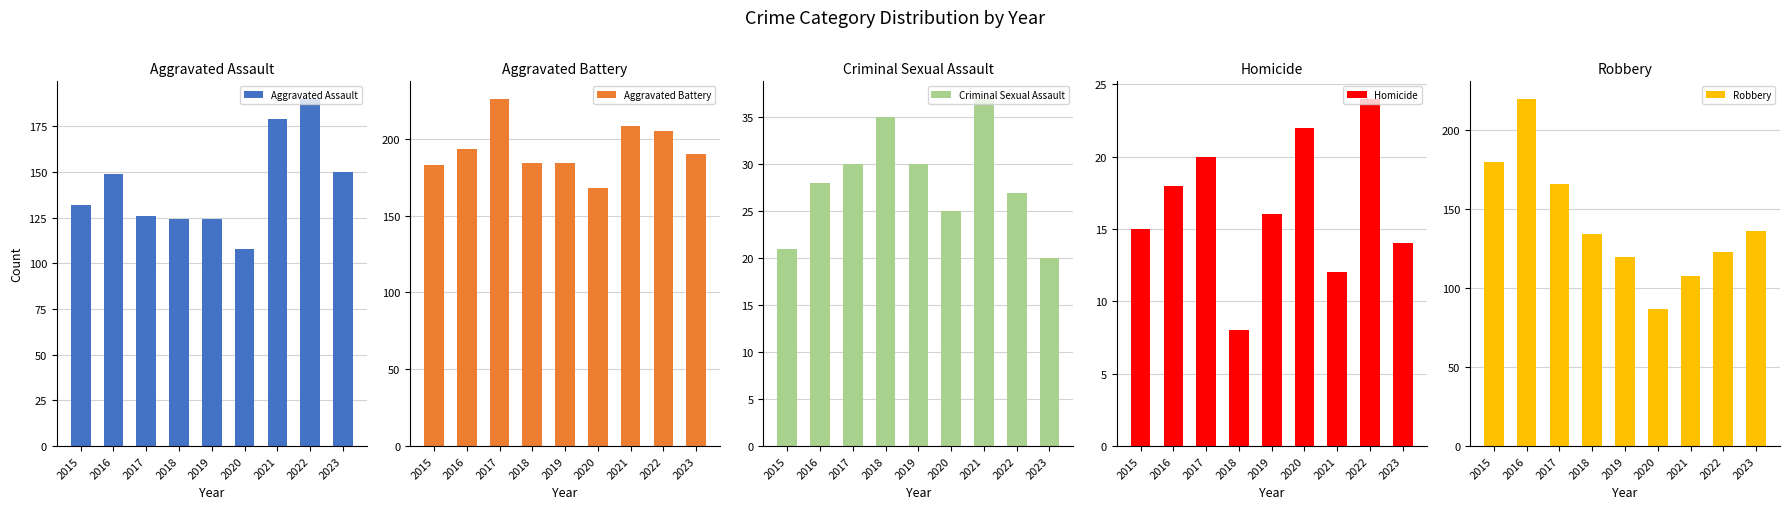

Which series changed the most between 2015 and 2016?

Robbery